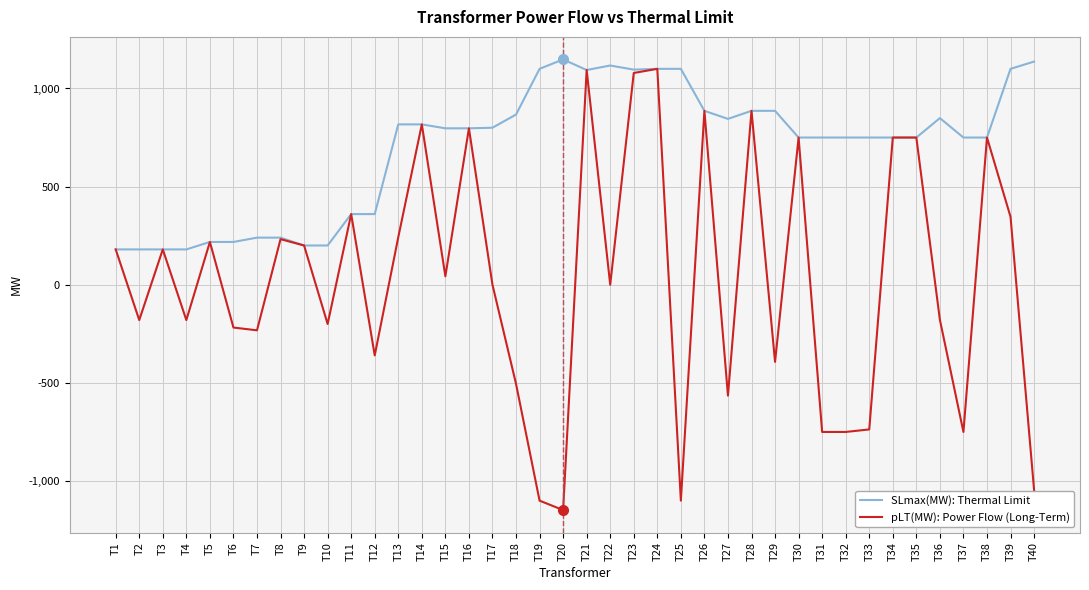

At which category does pLT(MW): Power Flow (Long-Term) reach its first local valley?

T2